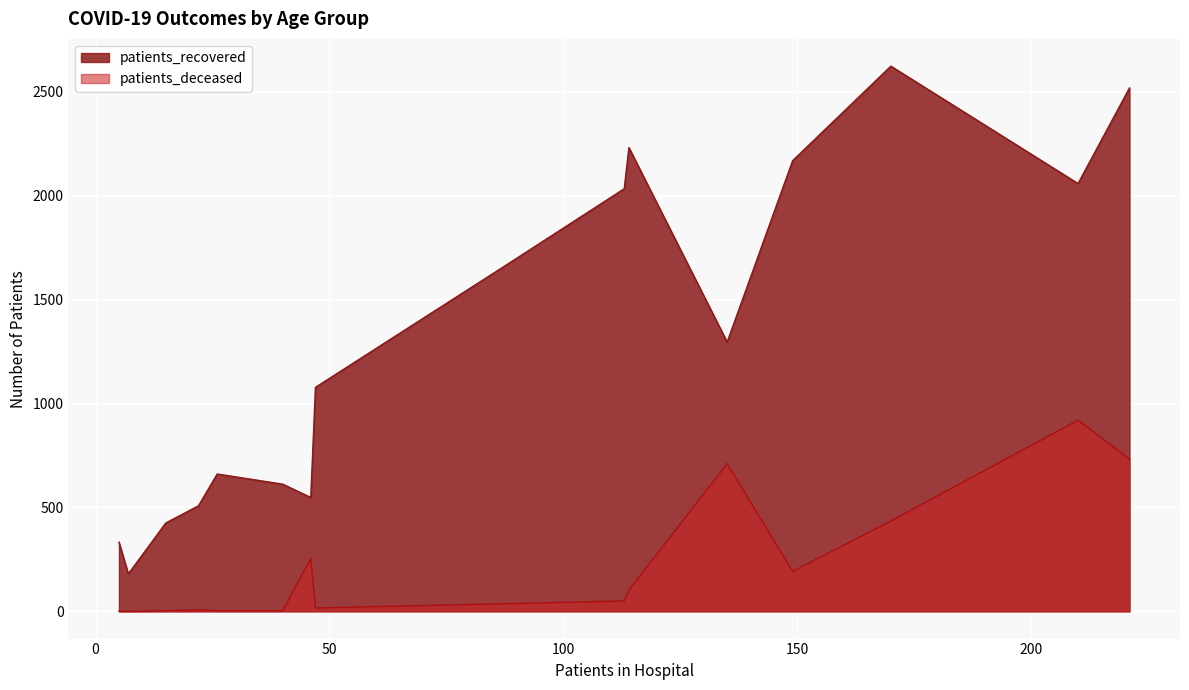

What is the difference between the maximum and minimum values in the patients_recovered series?

2444